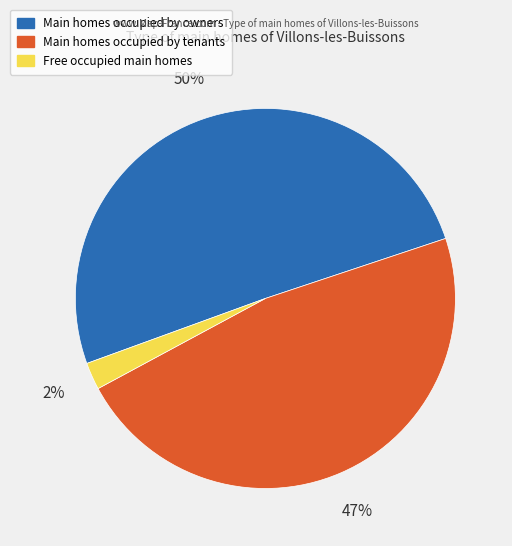

To the nearest percent, what is the average slice percentage?

33%